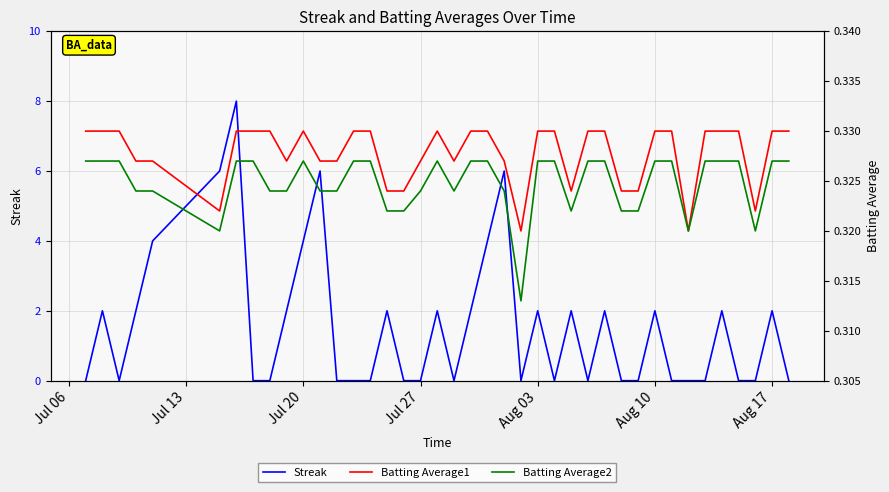

What is the minimum value for Batting Average1?

0.3